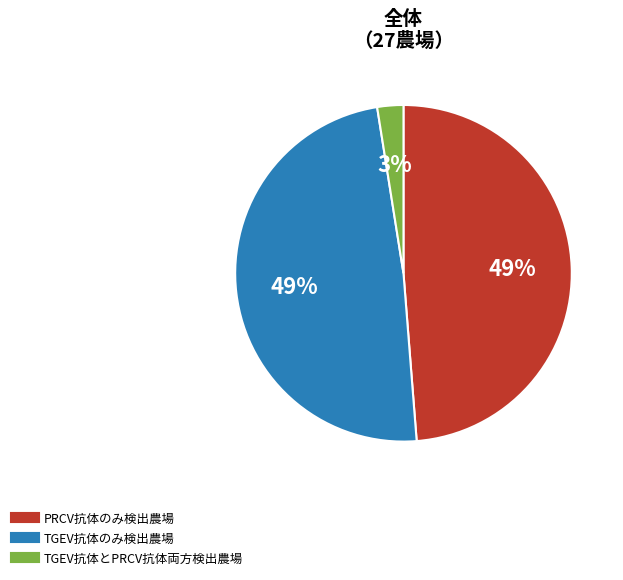

To the nearest percent, what is the difference between the largest and smallest slice percentages?

46%